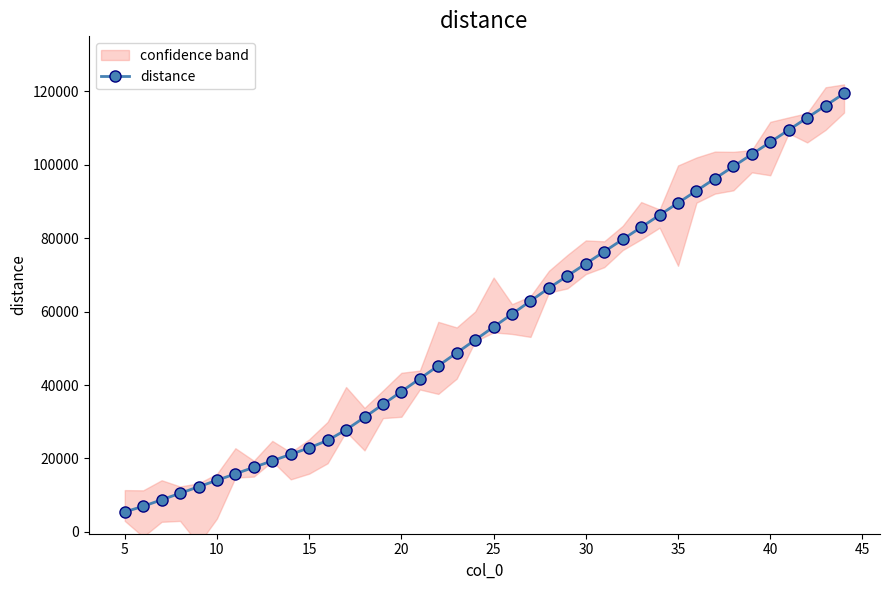

How many lines are shown in the chart?

1